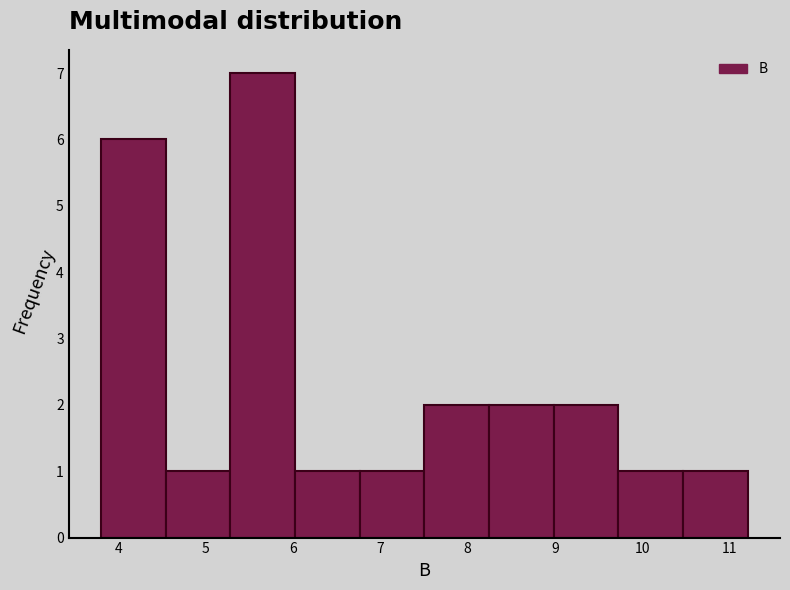

Reading left to right, transcribe this chart: for each bar, give the range it covers on the x-axis and its height. Neither the bar edges nor the heights are printed on the chart, so give them approximately, as read against the axes.

3.8 to 4.5: 6
4.5 to 5.3: 1
5.3 to 6.0: 7
6.0 to 6.8: 1
6.8 to 7.5: 1
7.5 to 8.2: 2
8.2 to 9.0: 2
9.0 to 9.7: 2
9.7 to 10.5: 1
10.5 to 11.2: 1